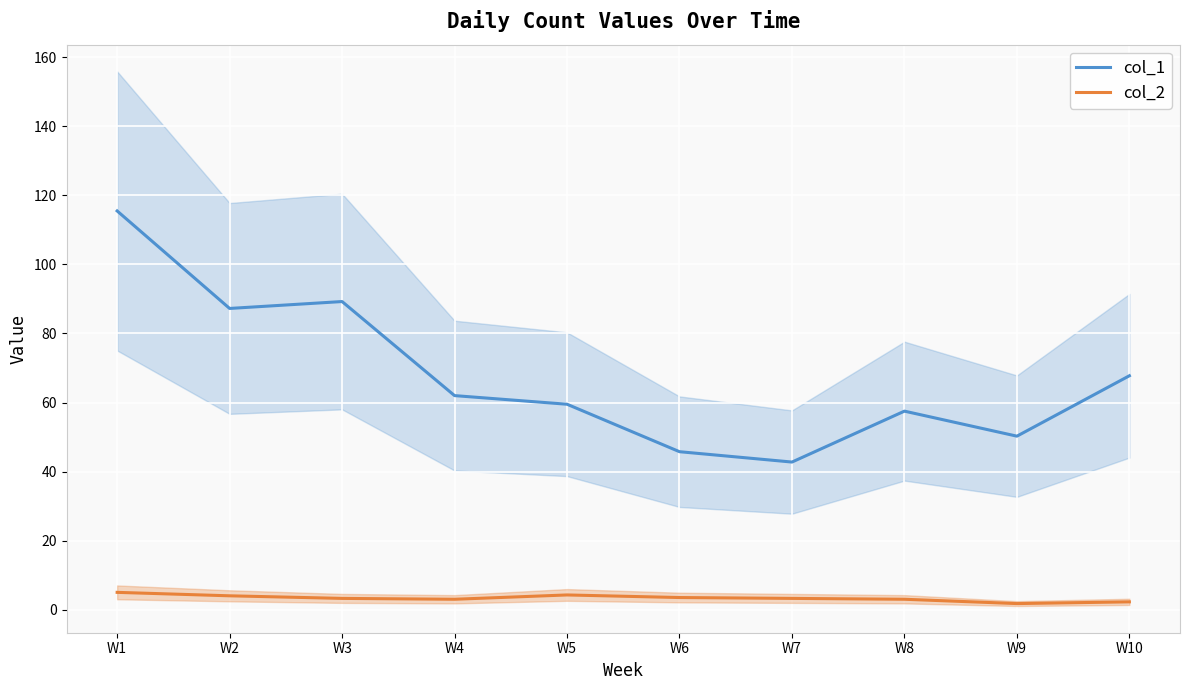

Count the number of categories in the chart.

10